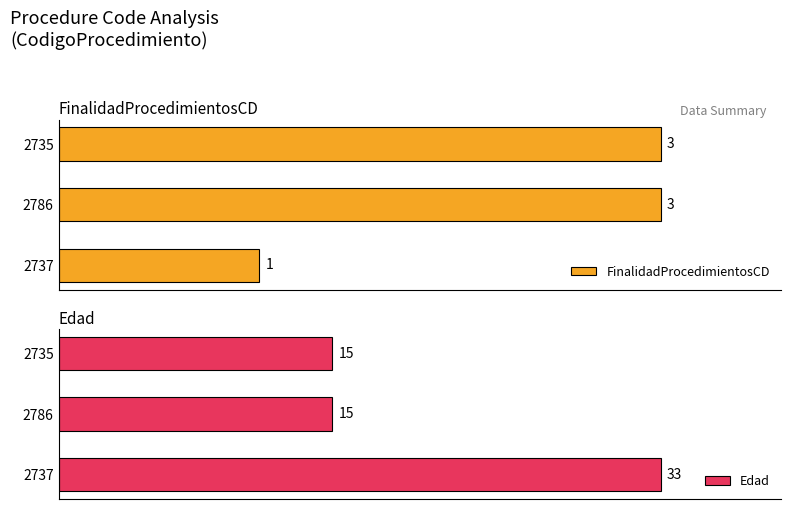

How many bars are there in total?

6